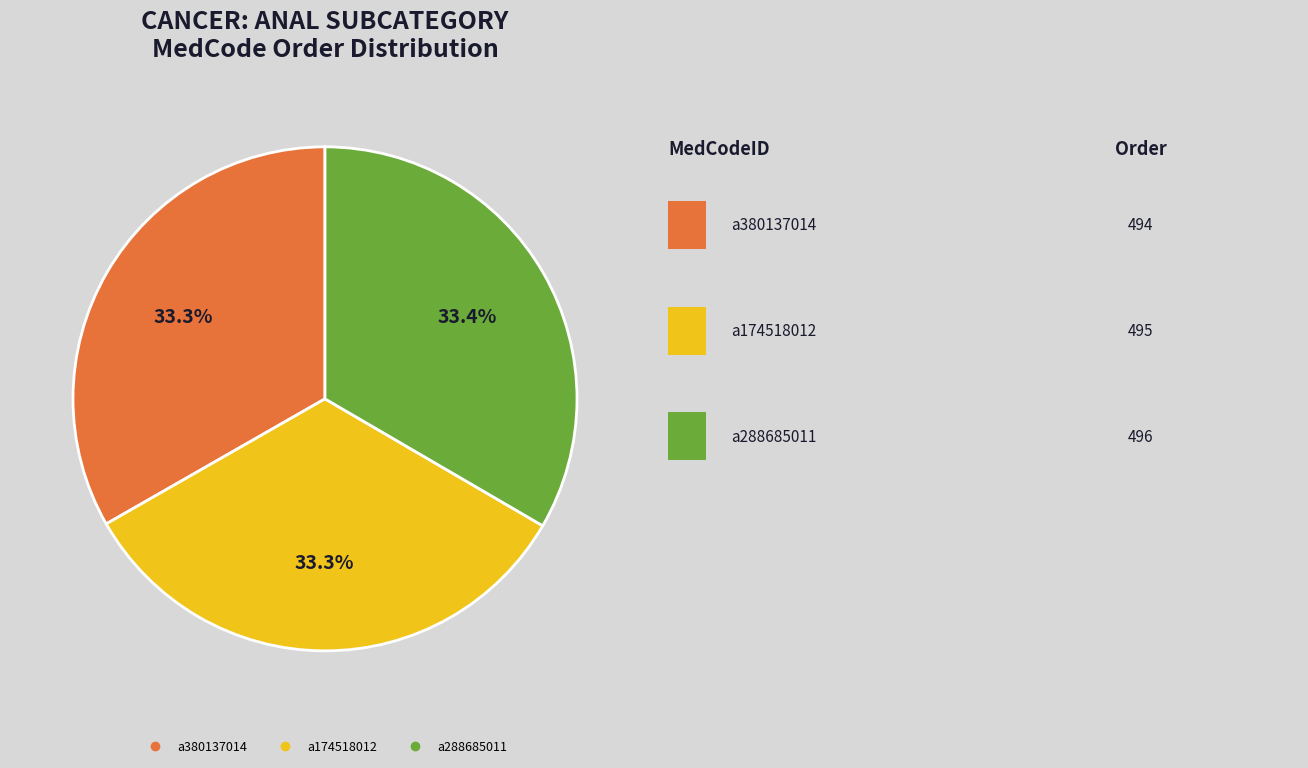

To the nearest percent, what is the combined percentage of a174518012 and a380137014?

67%